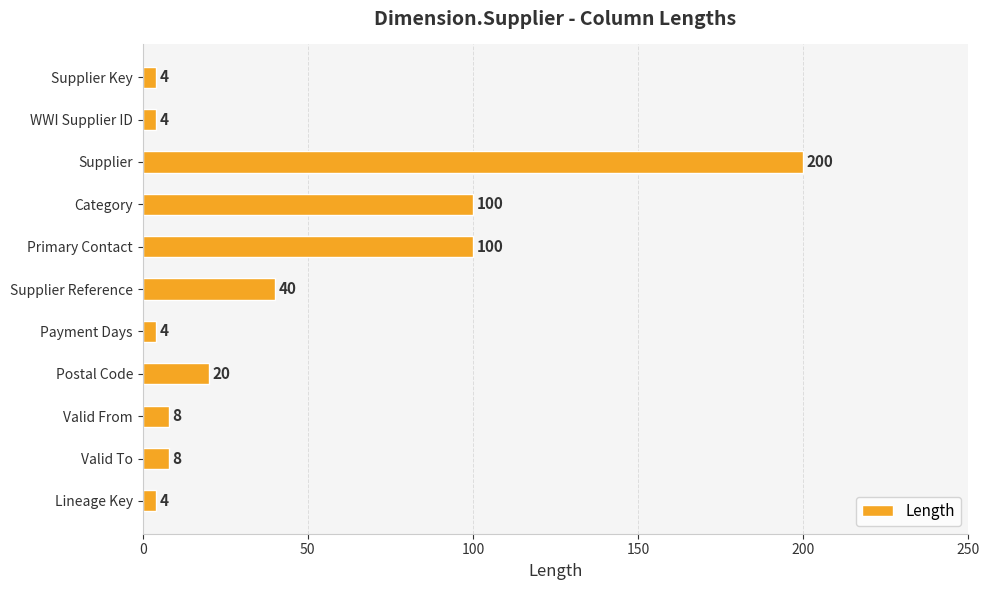

What is the smallest value displayed?

4